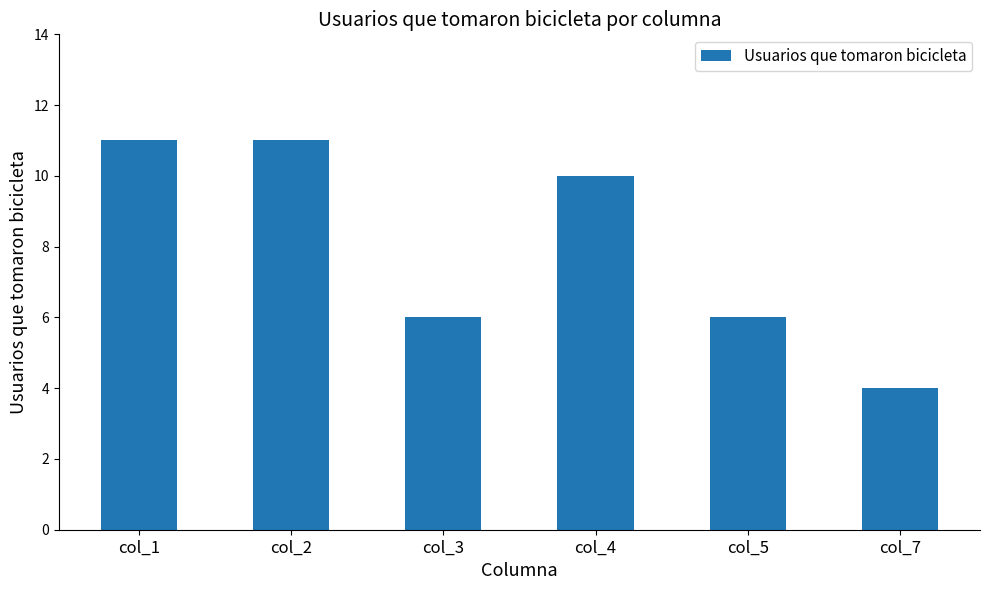

Reading right to left, extract all data points from this chart.

4	6	10	6	11	11